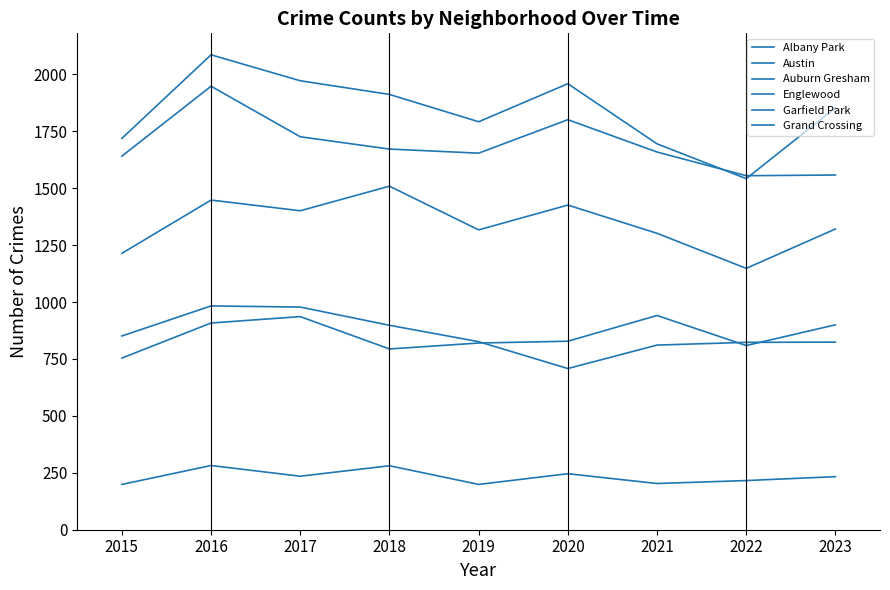

What is the difference between the Englewood values at 2015 and 2020?

160